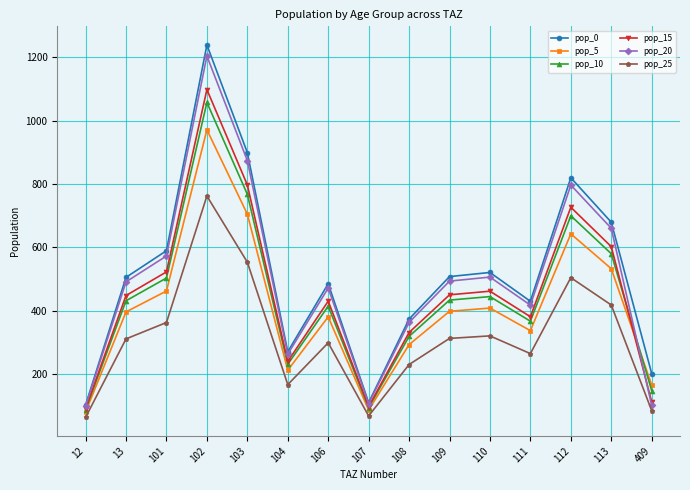

Which series has the largest range (max minus min)?

pop_0